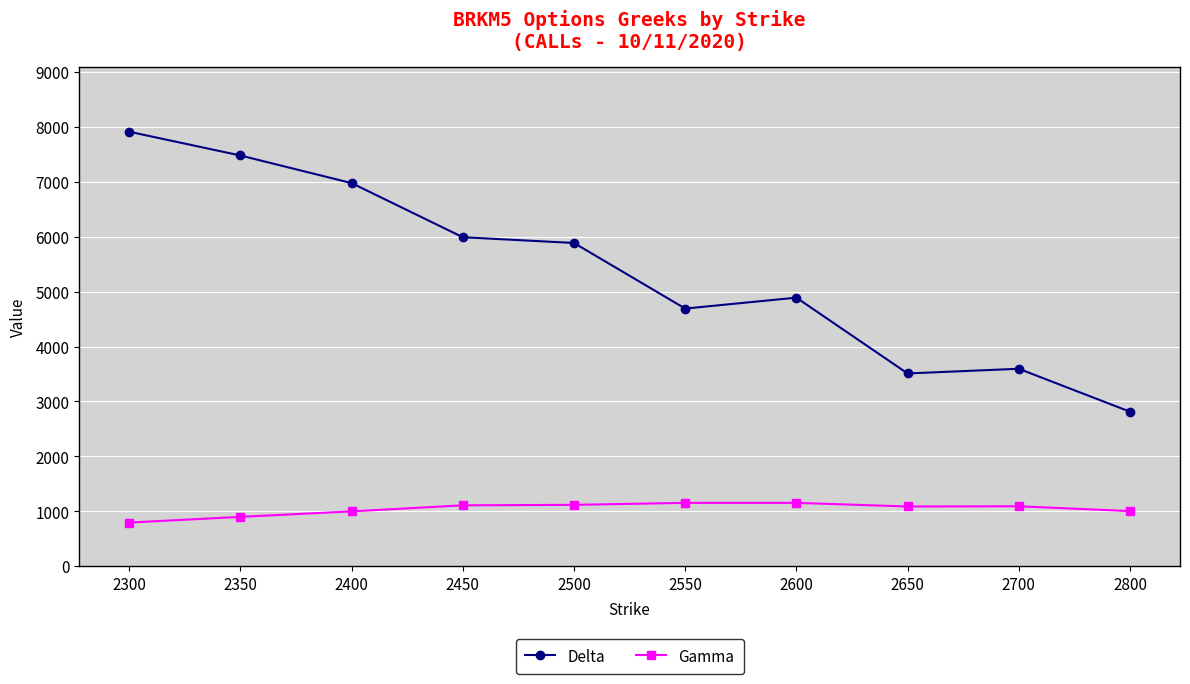

What value does the Gamma series have at 2700?

1090